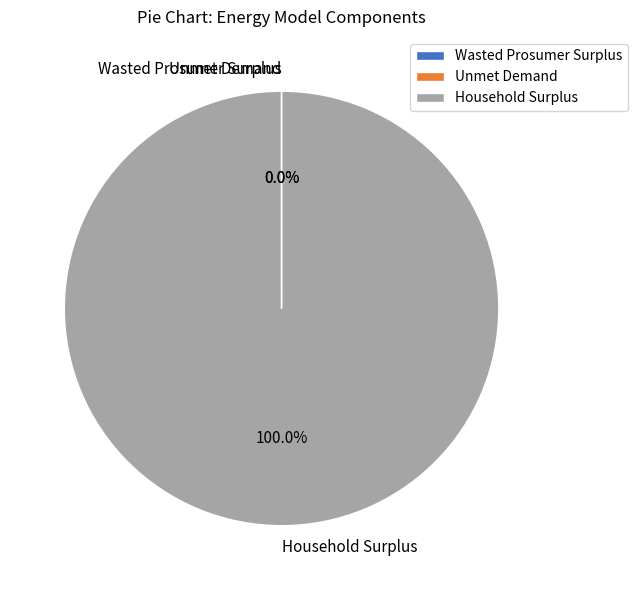

Is there any slice that represents more than half of the pie?

Yes